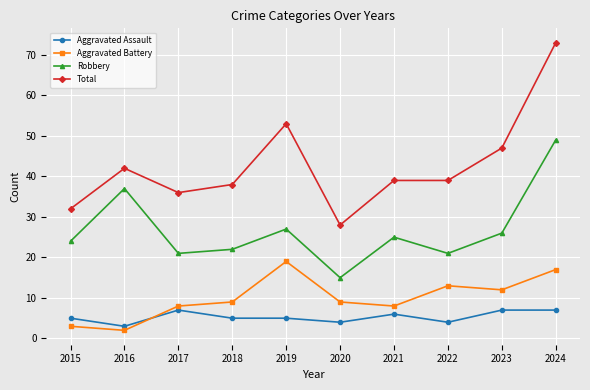

Read the Aggravated Battery value at 2021, to the nearest 5.

10